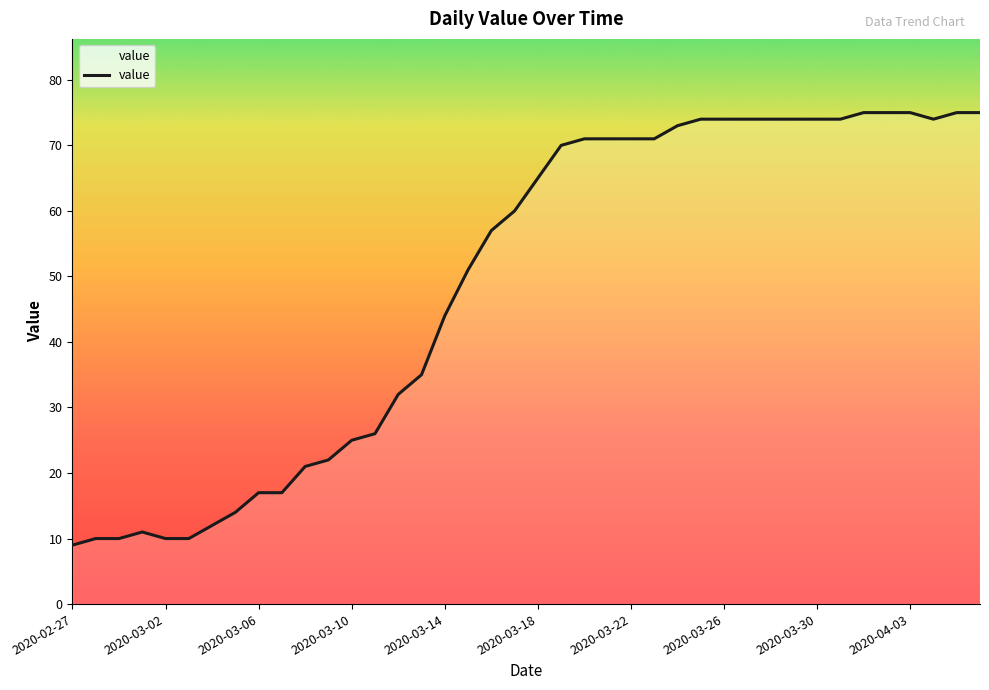

What is the difference between the maximum and minimum values?

66